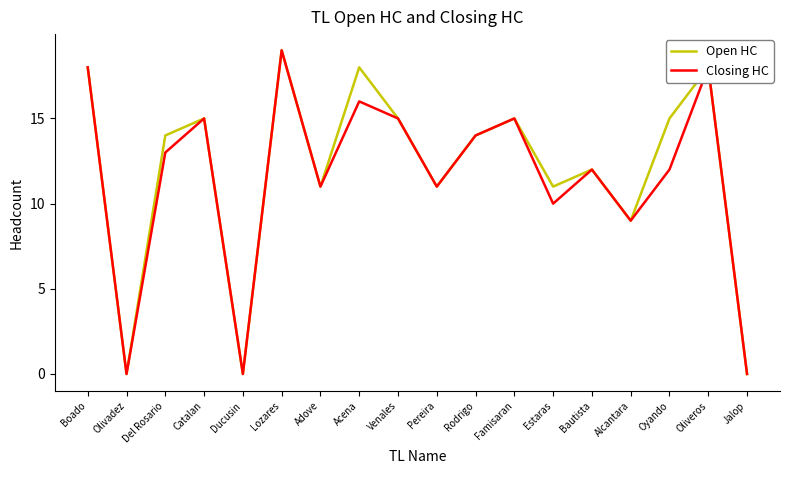

Which series changed the most between Estaras and Jalop?

Open HC